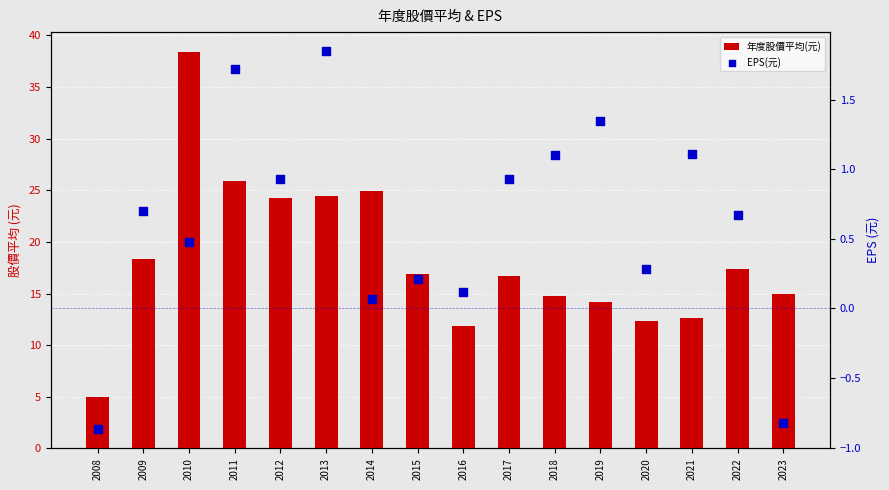

At which category is the sum across all series the highest?

2010